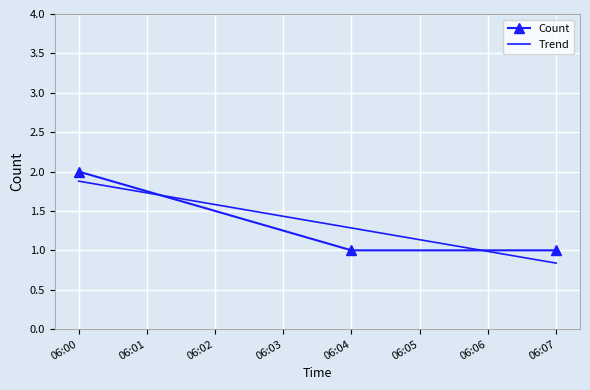

The Count series shows 1 at 06:04. True or false?

True